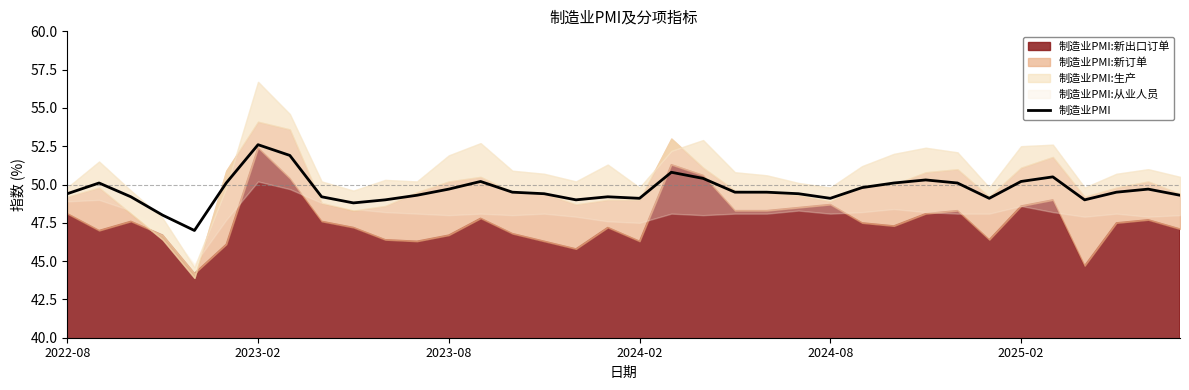

What is the lowest value of the 制造业PMI series?

47.0